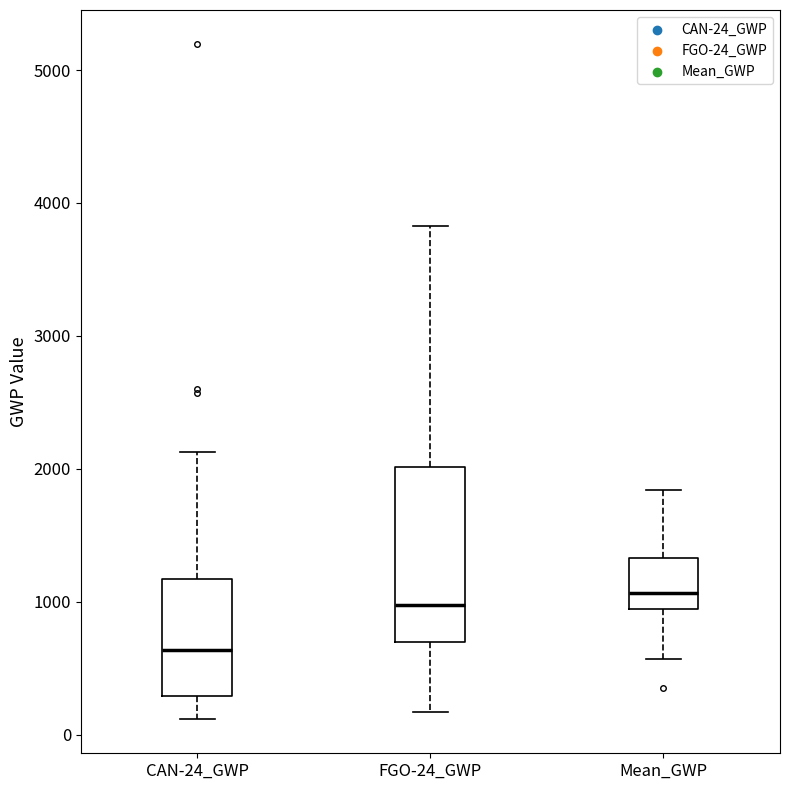

Comparing the boxes themselves (not the whiskers), which one is the tallest?

FGO-24_GWP